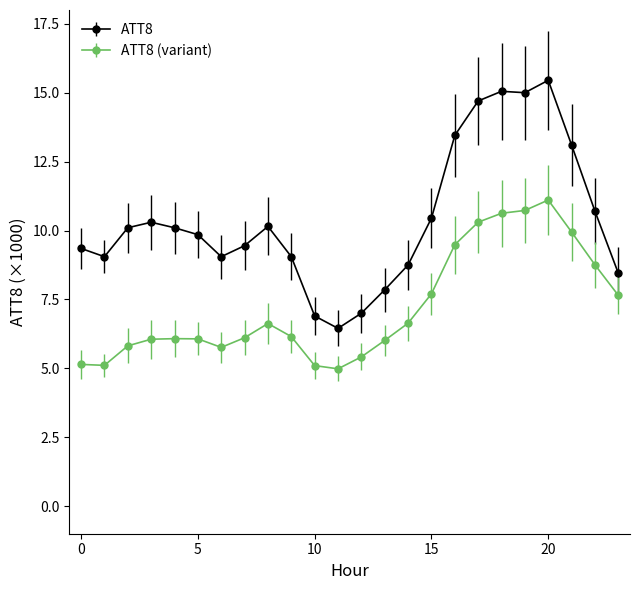

Which series has the largest range (max minus min)?

ATT8